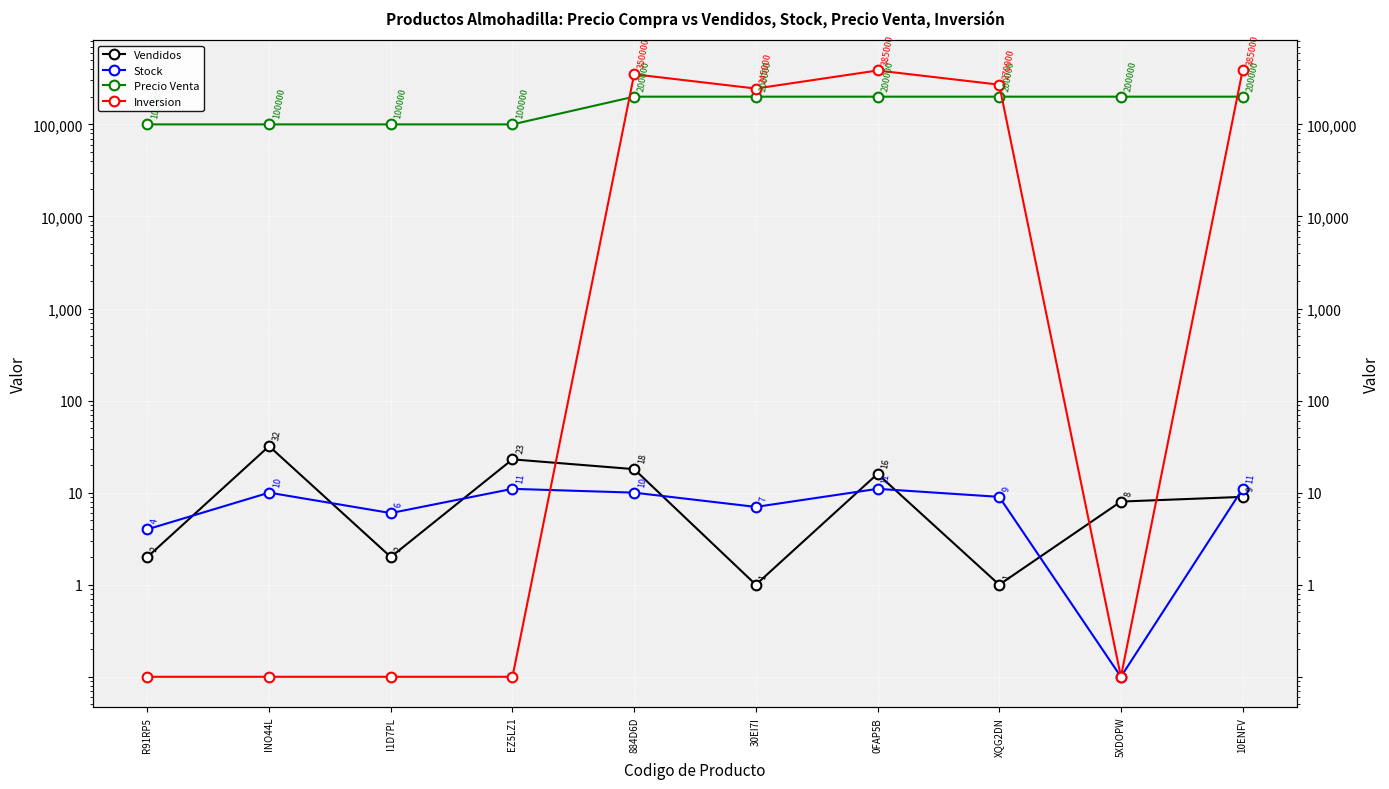

Which series has the largest total across all categories?

Inversion